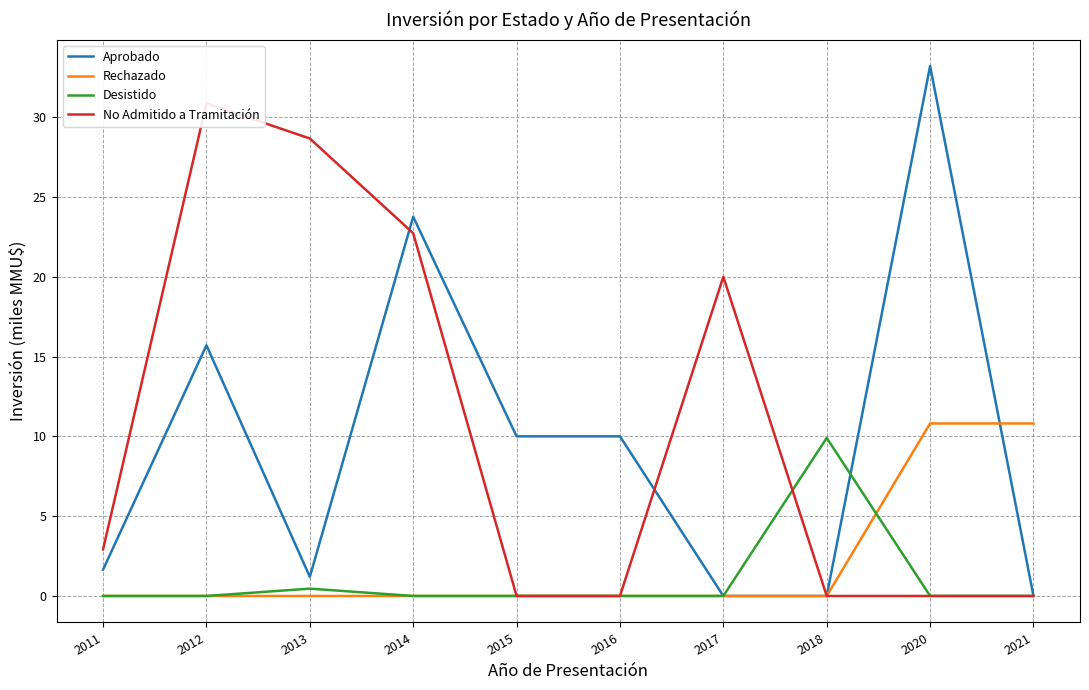

Does the chart display data point markers on the line(s)?

No